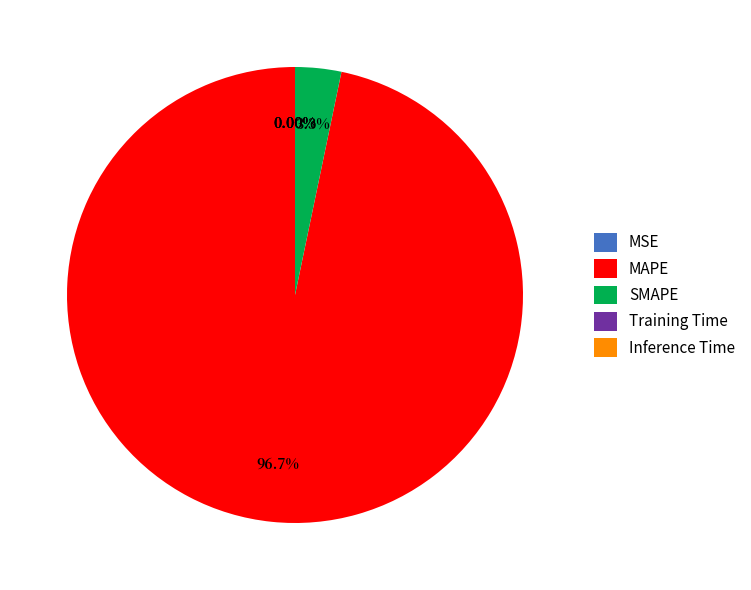

Which category has the biggest portion of the pie?

MAPE